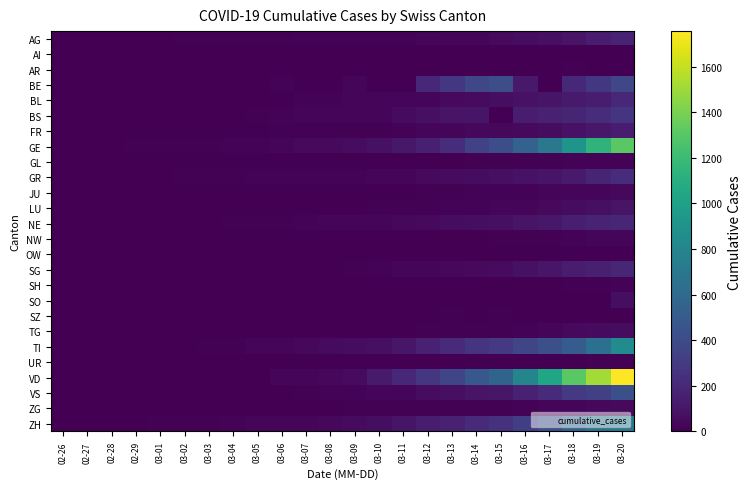

Which series has the widest spread of values?

VD